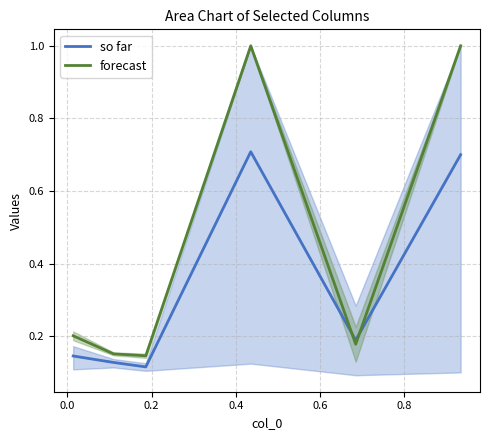

What is the maximum value for forecast?

1.0